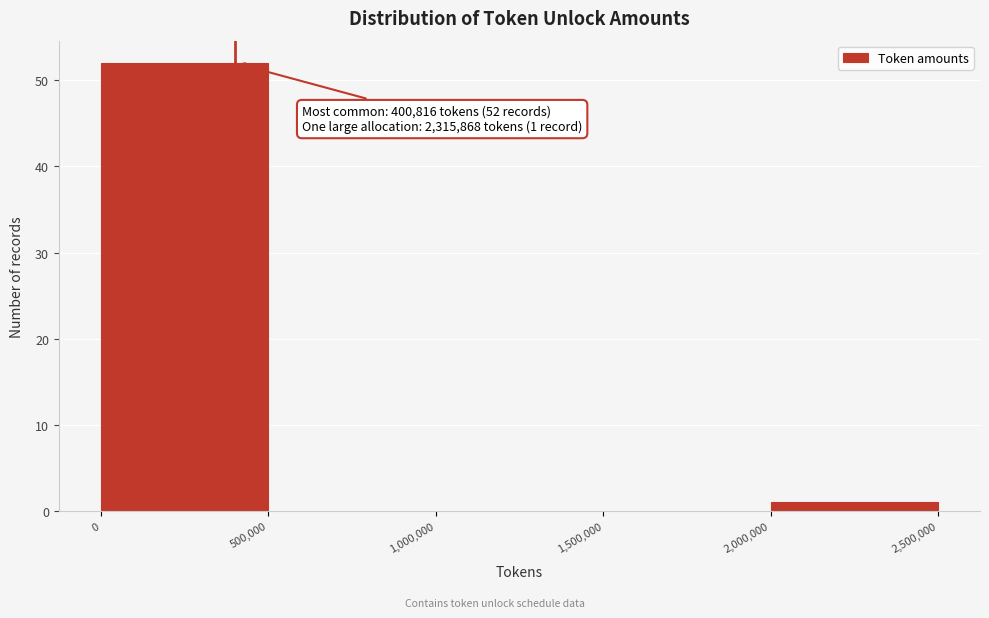

Which range on the x-axis has the tallest bar?

0 to 500,000